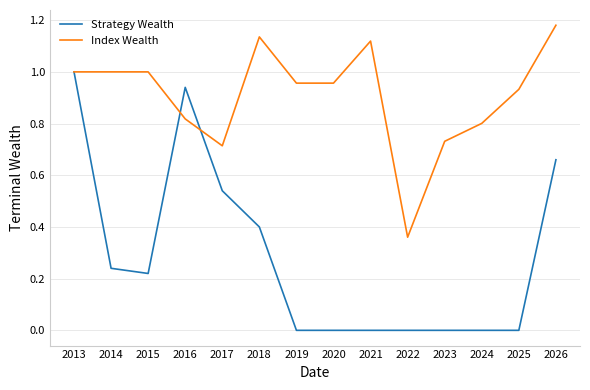

At which category is the sum across all series the highest?

2013